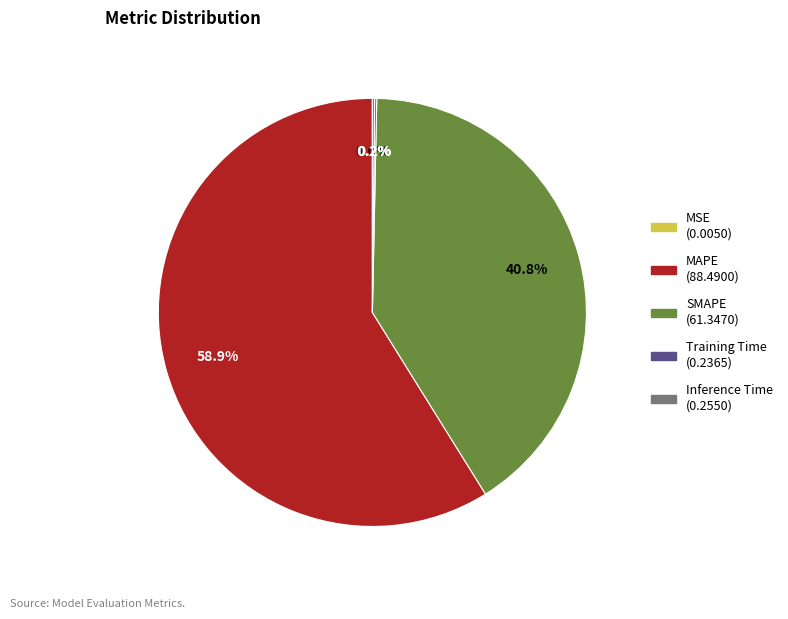

Which slice is the largest?

MAPE